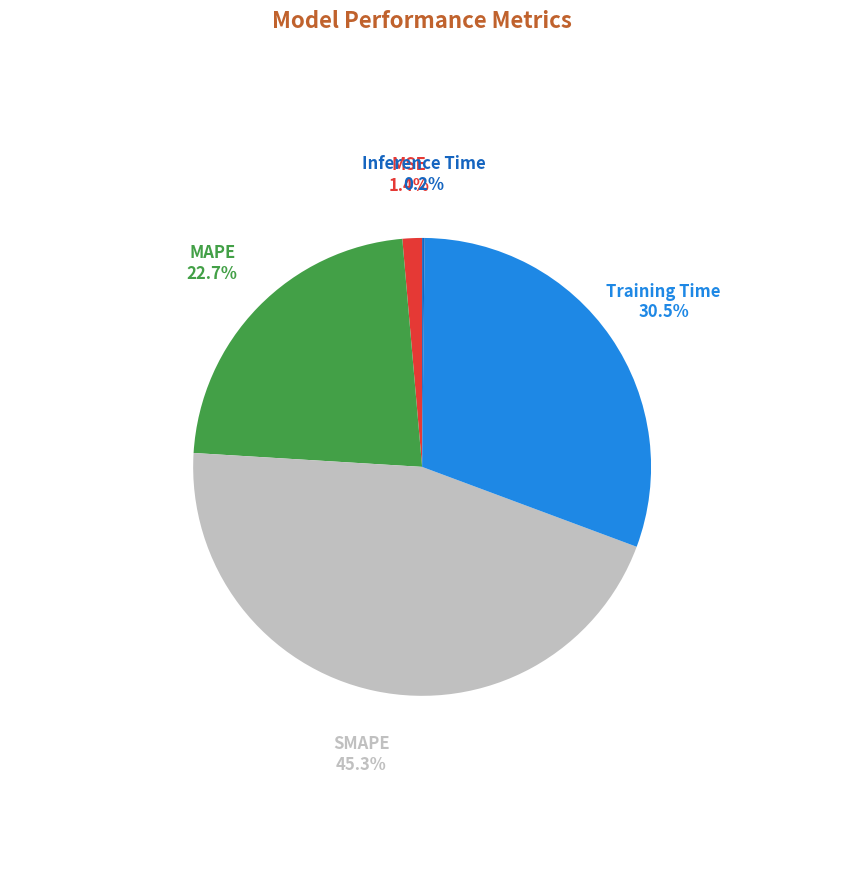

Does any single category account for the majority?

No